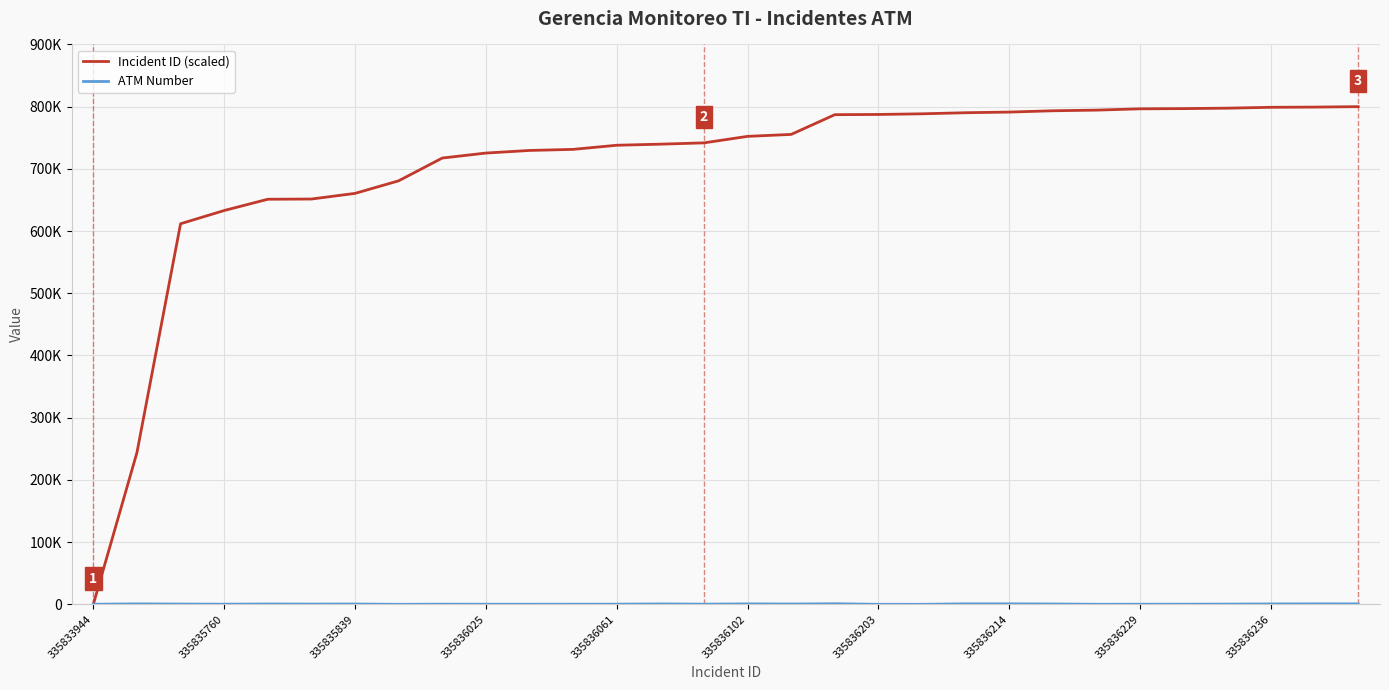

Is this an area chart (filled region under the line)?

No